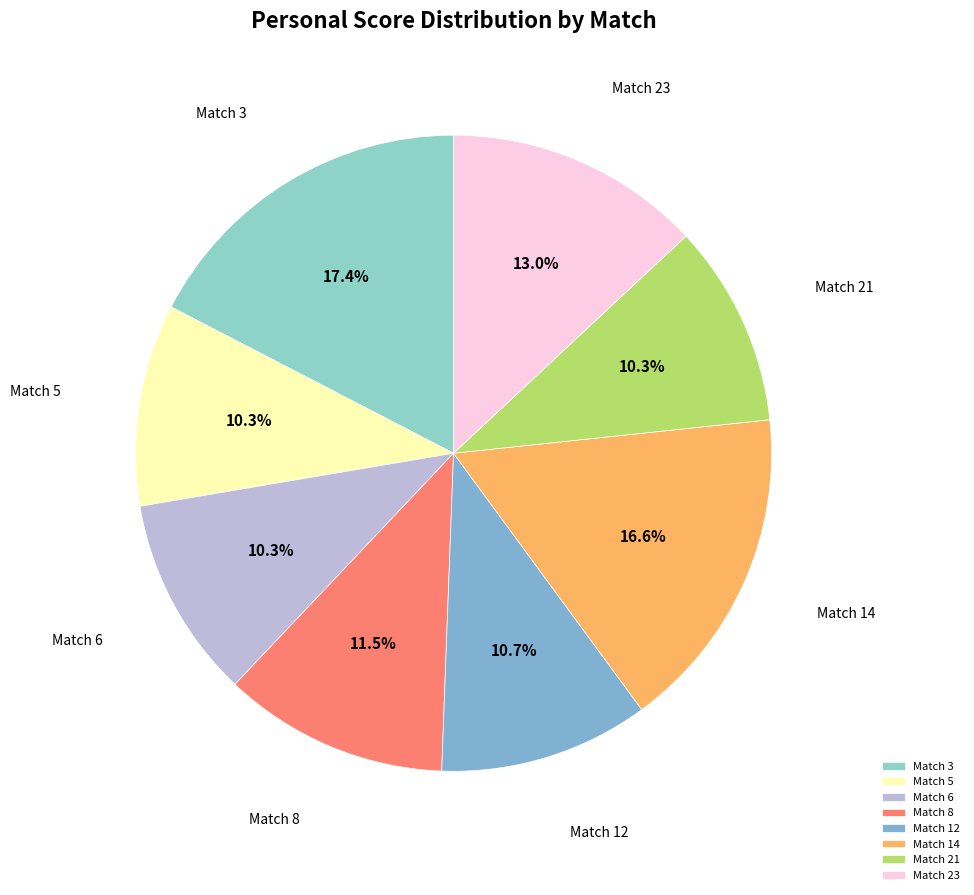

Is it true that Match 14 is 3% of the pie?

False